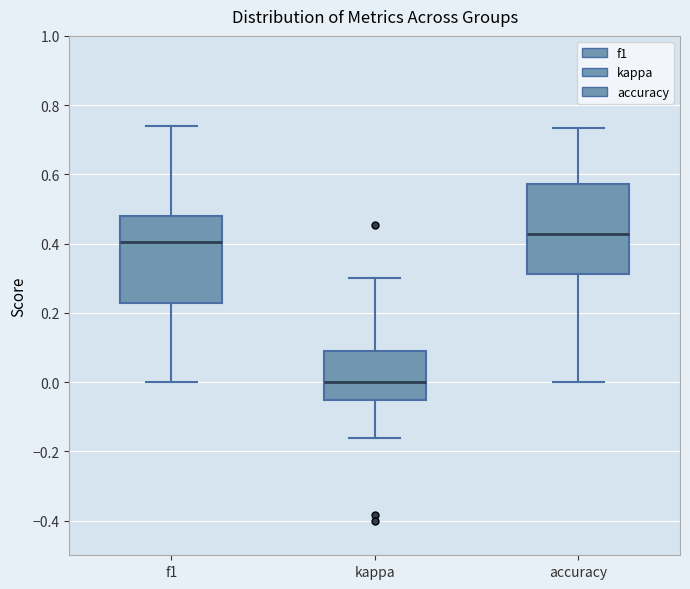

Which box's median line is the lowest?

kappa